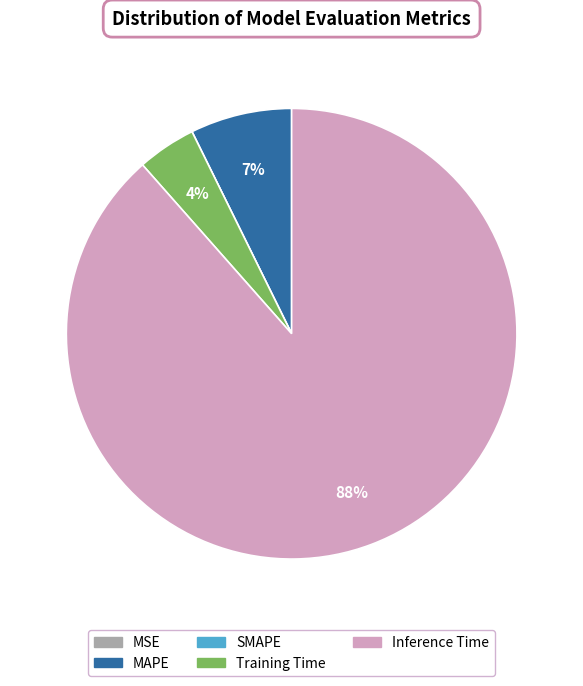

Which category accounts for the majority?

Inference Time